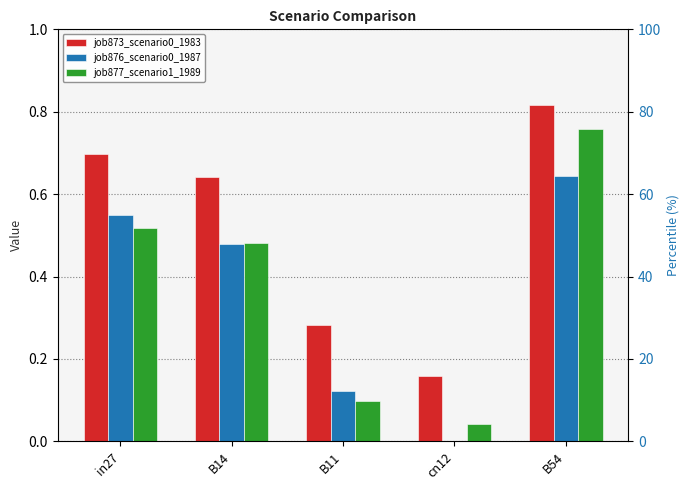

What is the difference between the maximum and minimum values in the job873_scenario0_1983 series?

0.7